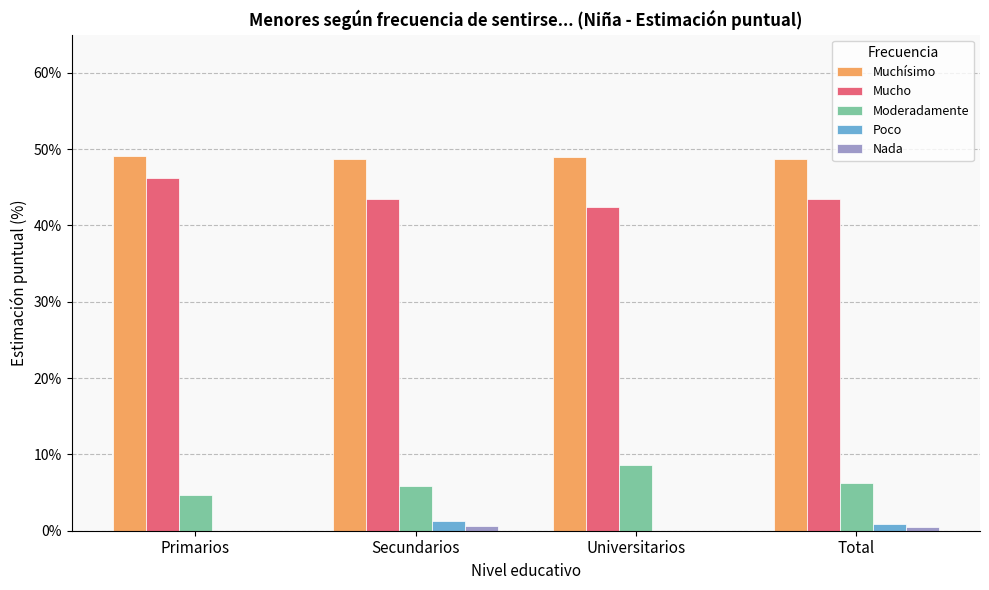

Is the value of Mucho at Total greater than the value of Moderadamente at Secundarios?

Yes